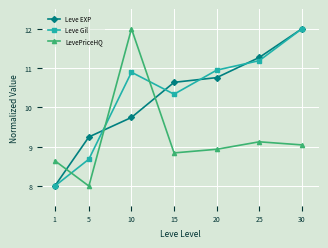

At which category does Leve Gil reach its first local valley?

15